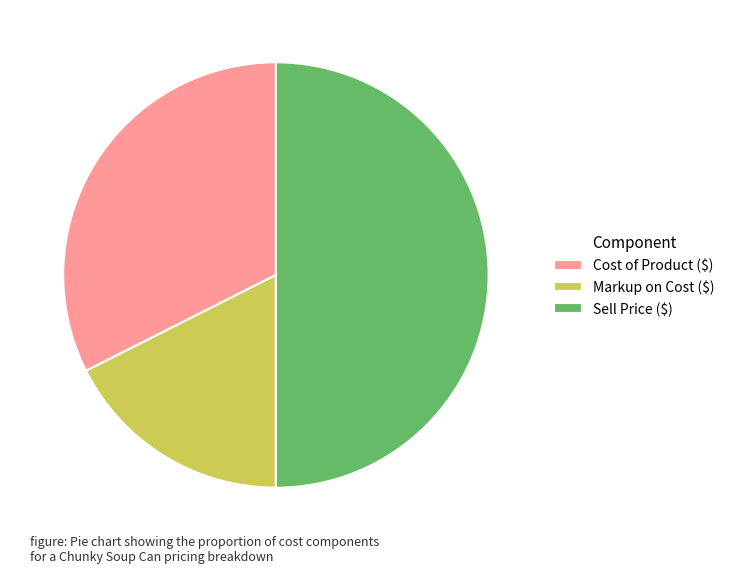

Count the number of slices in the pie.

3